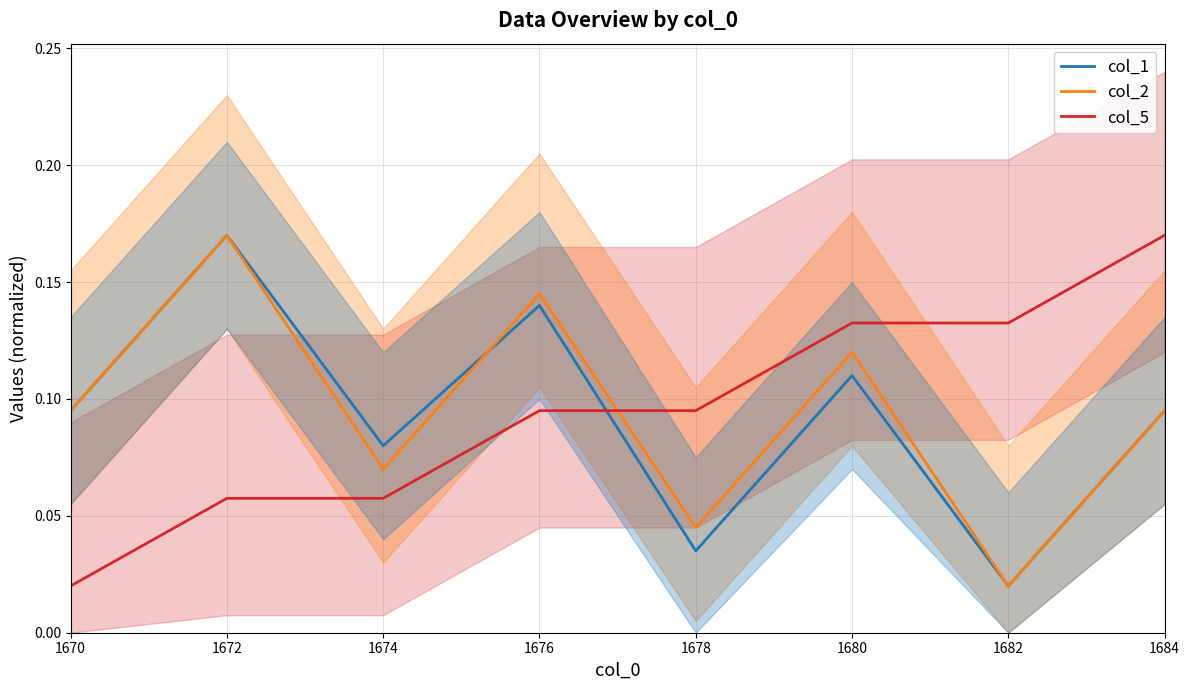

The col_2 series shows 0.0 at 1684. True or false?

False